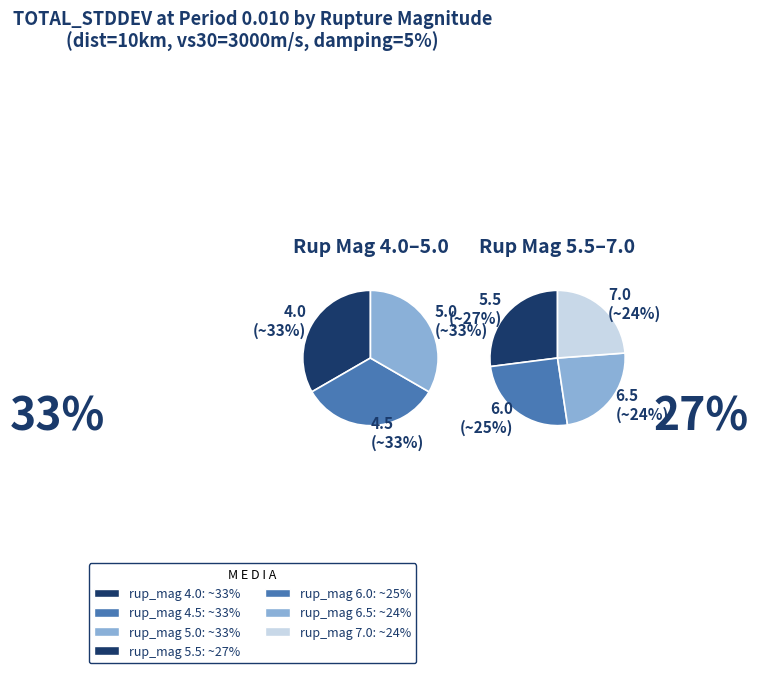

Which slice is the smallest?

6.5